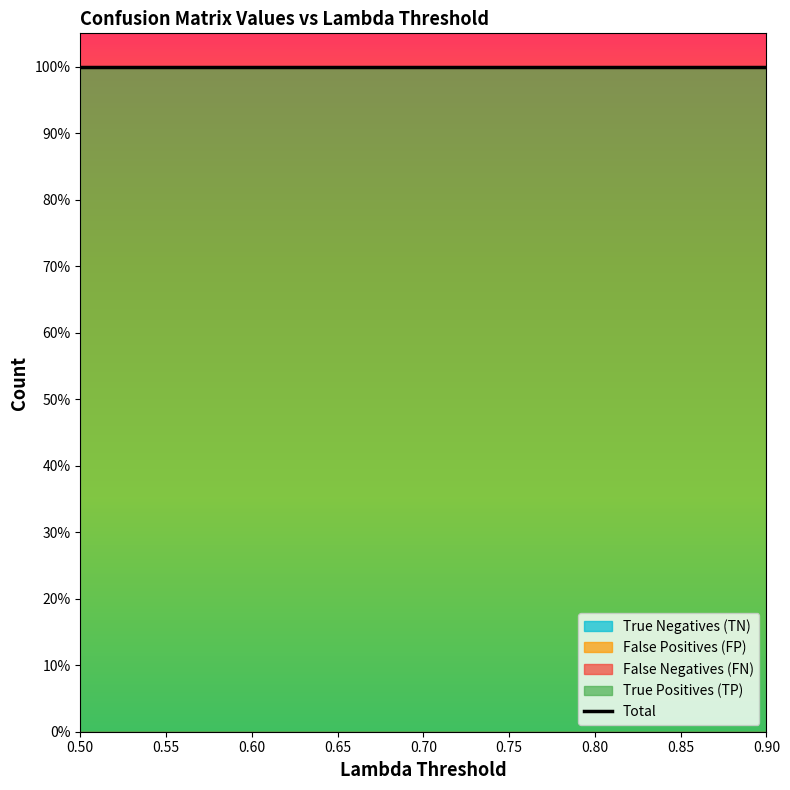

True or false: False Positives (FP) has more than 0 points higher than both neighbors.

False